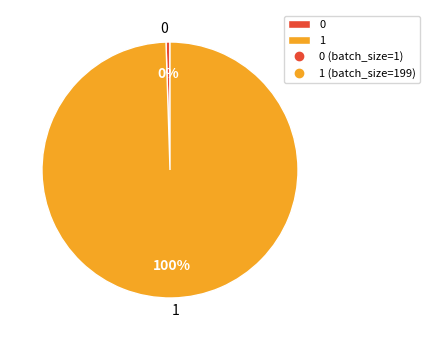

To the nearest percent, what is the average slice percentage?

50%